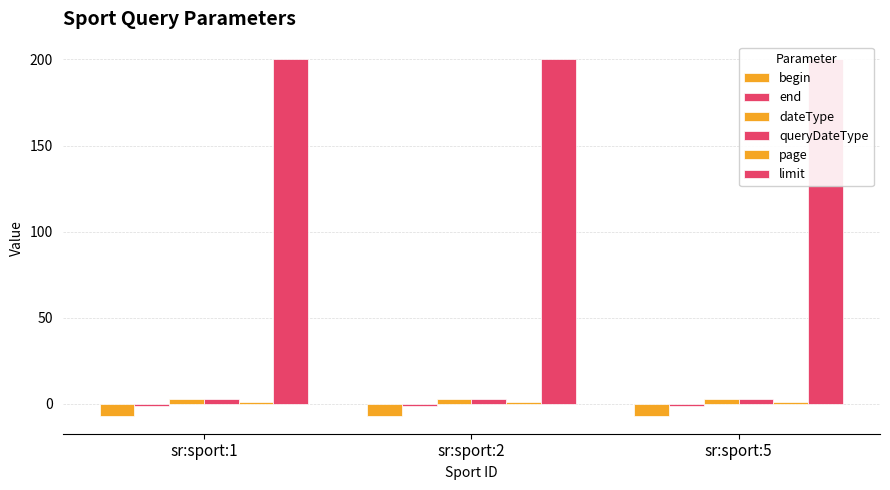

The value of begin at sr:sport:2 is -12. True or false?

False